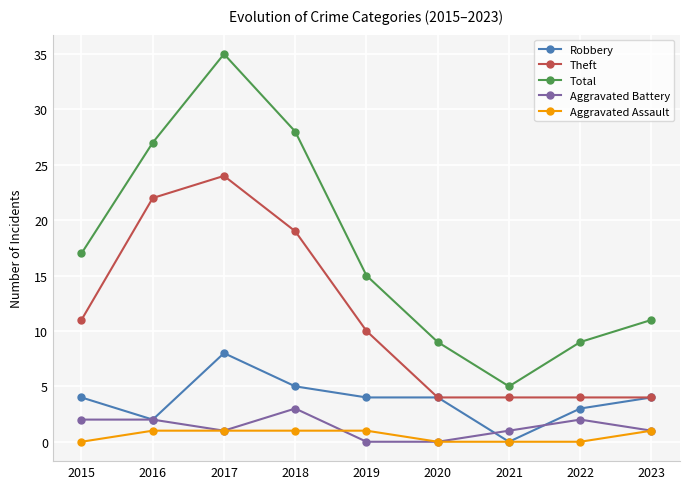

What is the value of the Theft point at the 1st from the left?

11